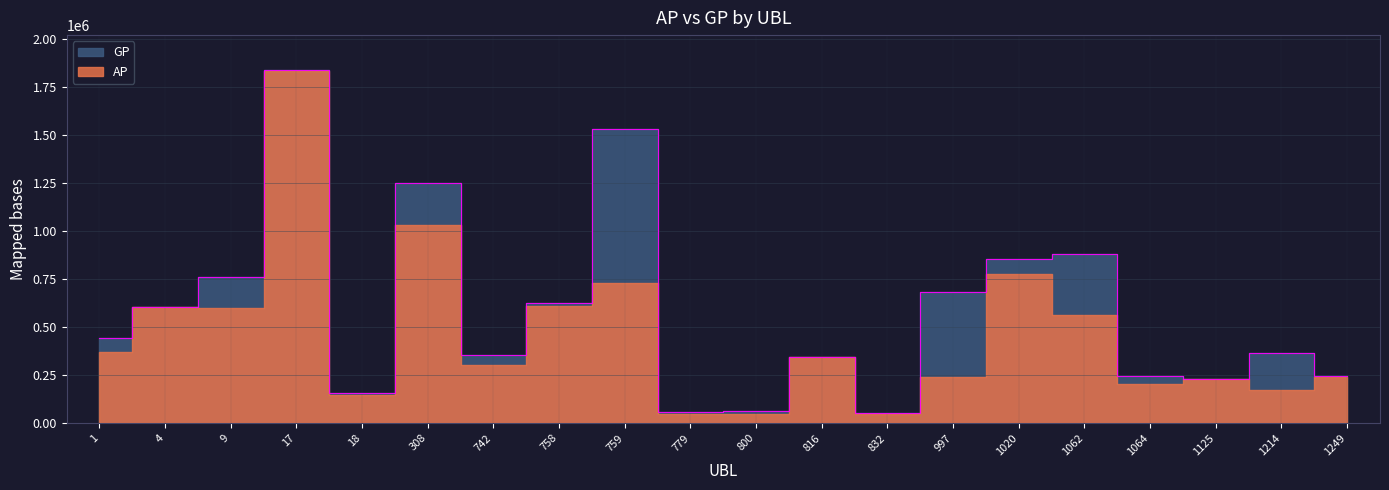

What is the difference between the maximum and minimum values?

1784446